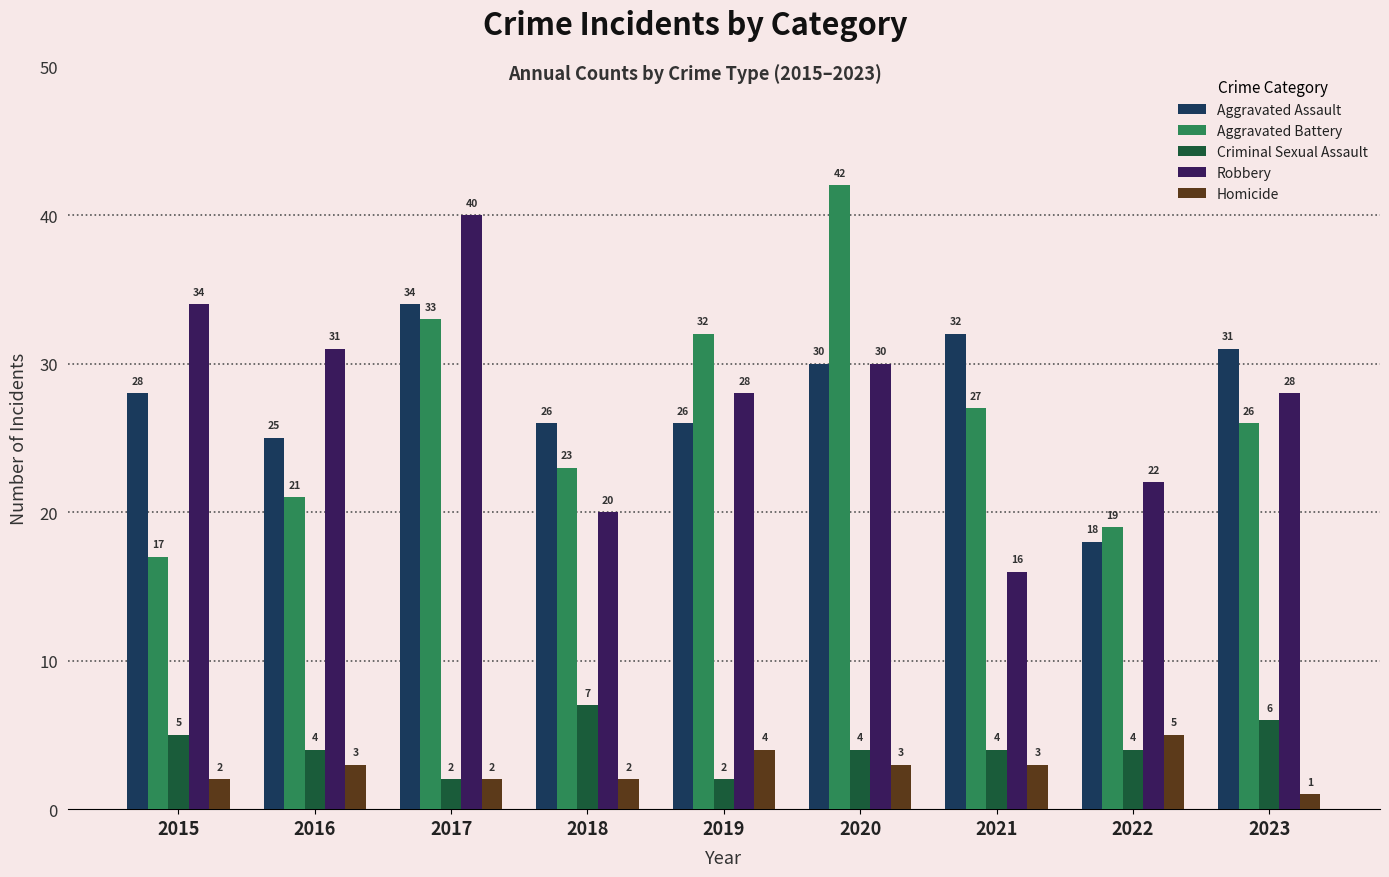

Does the chart contain stacked bars?

No